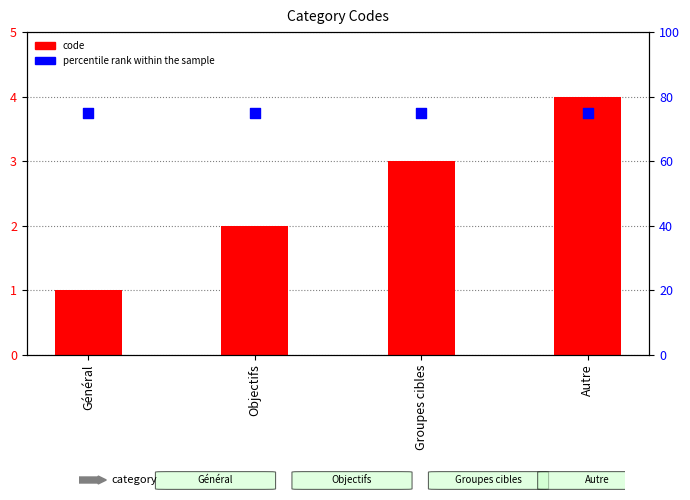

Which series has the widest spread of Y values?

code